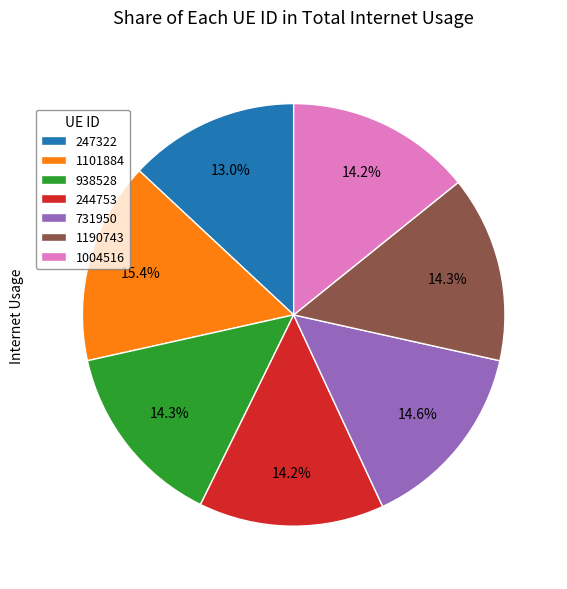

To the nearest percent, what portion does 731950 represent?

15%